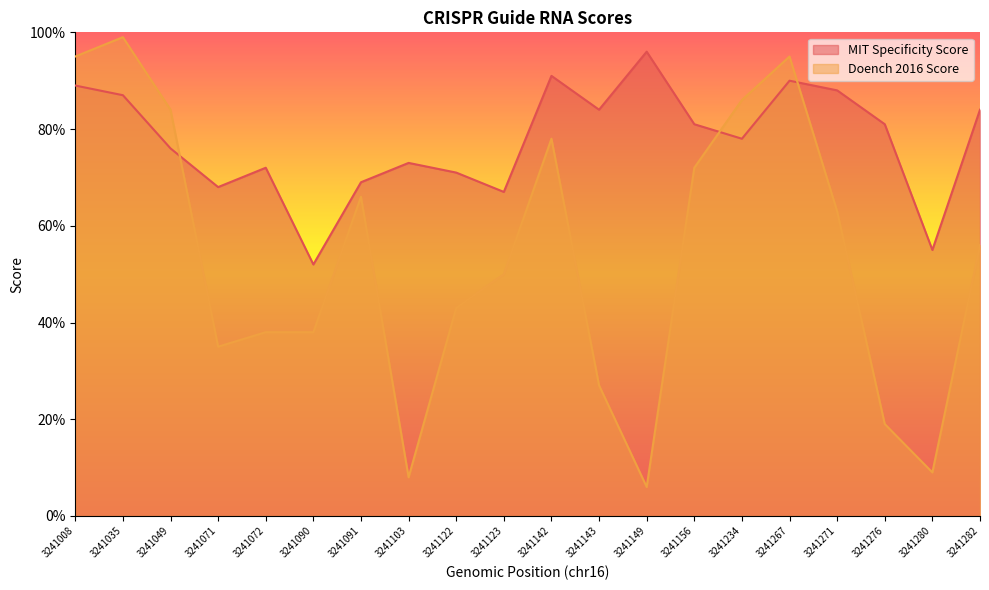

What is the smallest value displayed?

6